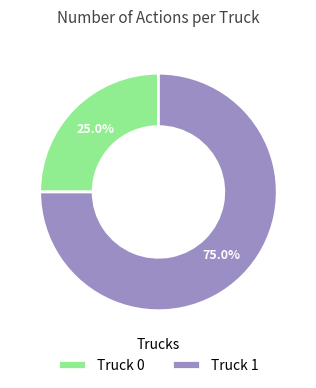

Which slice is the largest?

Truck 1